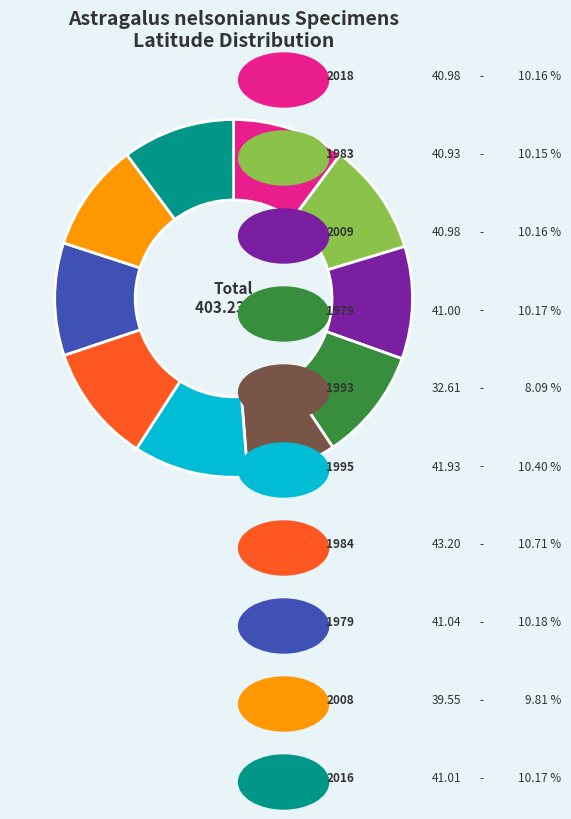

Does any single category account for the majority?

No